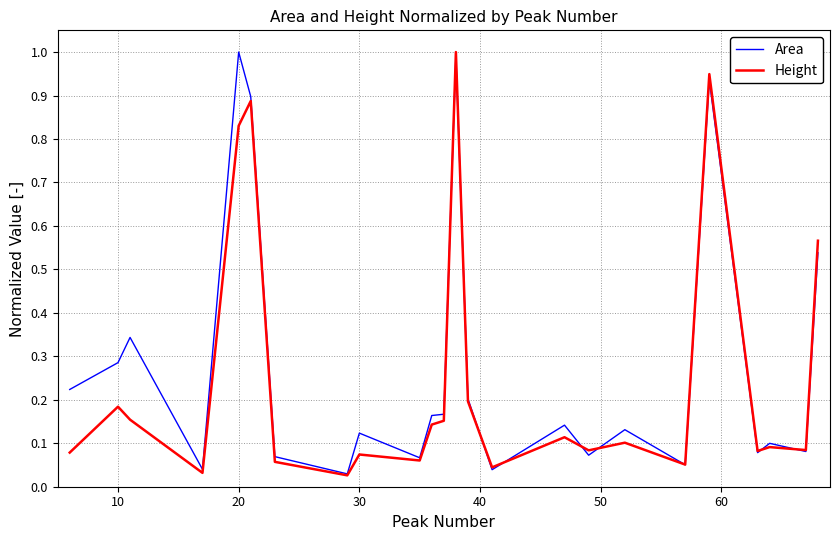

What is the difference between the maximum and minimum values in the Height series?

1.0